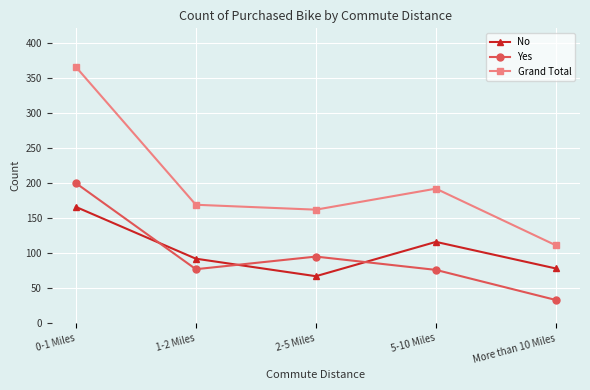

True or false: Yes has more than 0 interior local peaks.

True